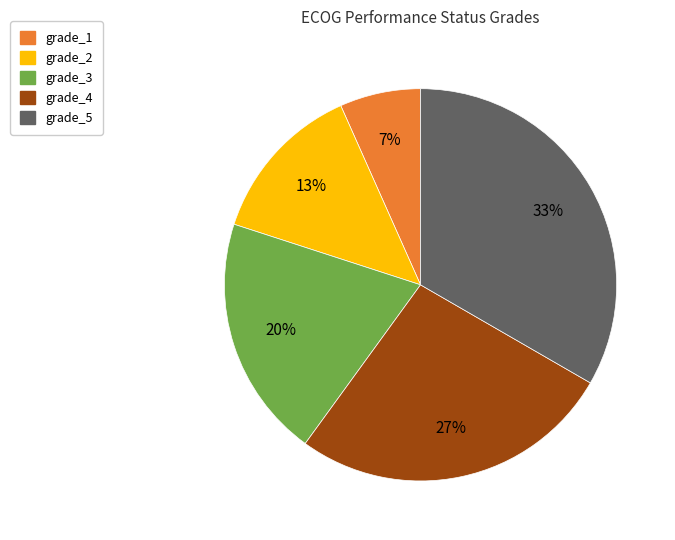

Which has a higher value, grade_2 or grade_3?

grade_3